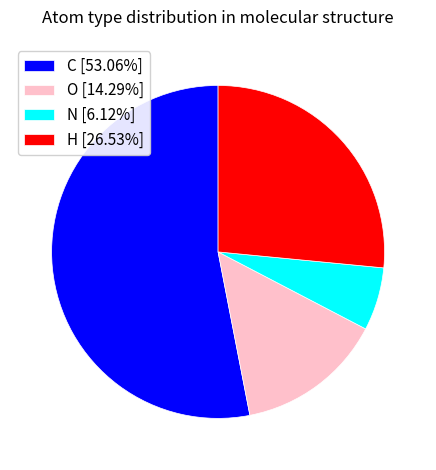

What is the largest slice in the pie chart?

C